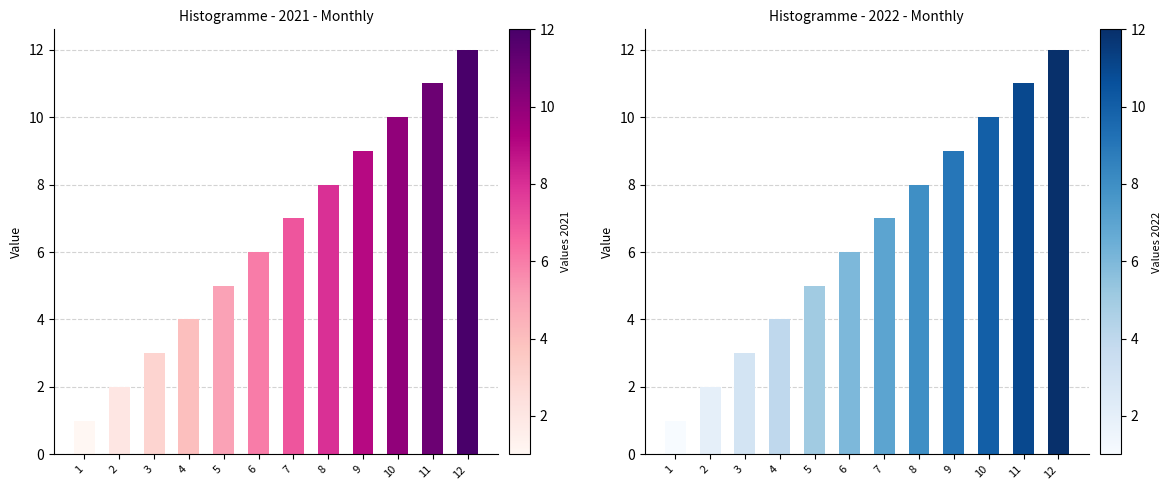

What is the total value across all series at 5?

10